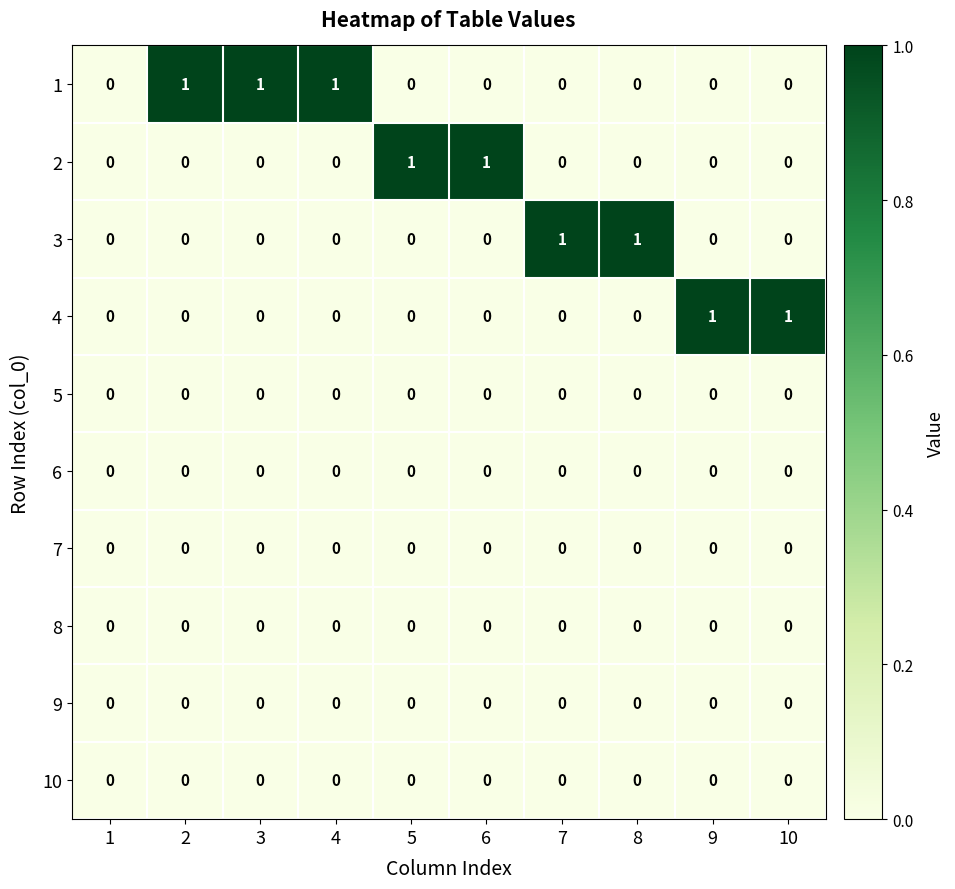

Is the value of 3 at 3 greater than the value of 1 at 2?

No